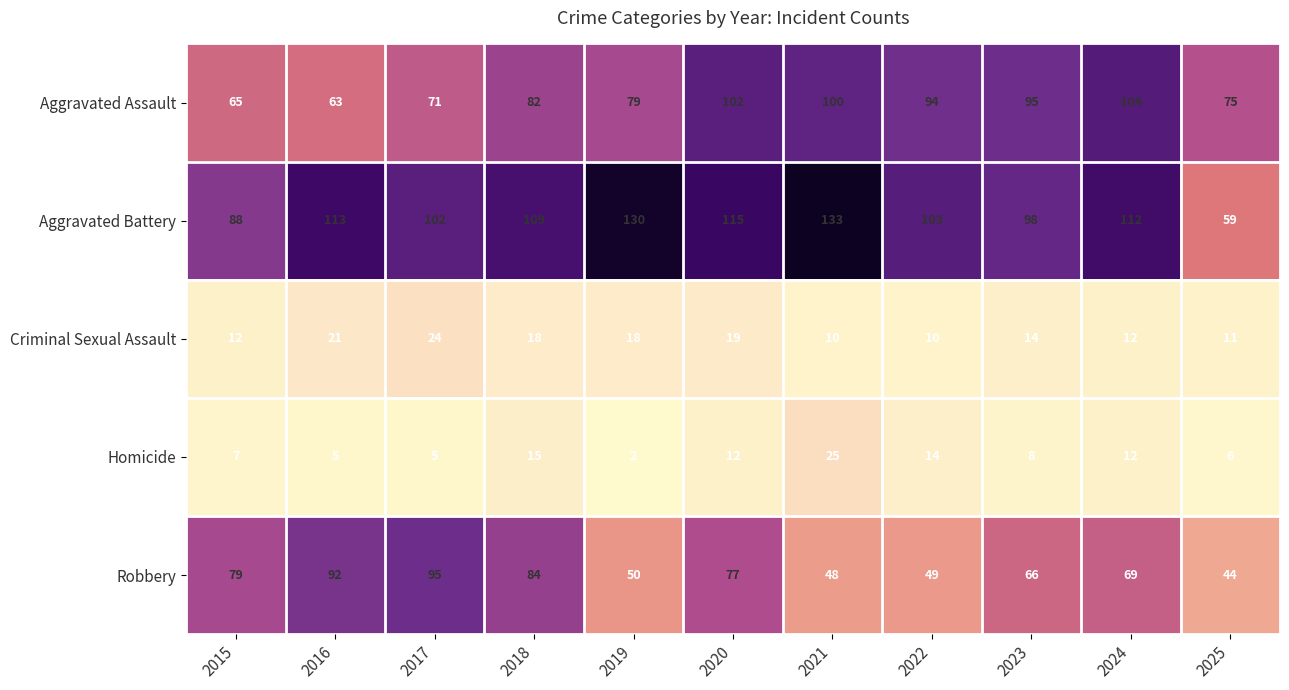

At which label does Criminal Sexual Assault reach its peak?

2017